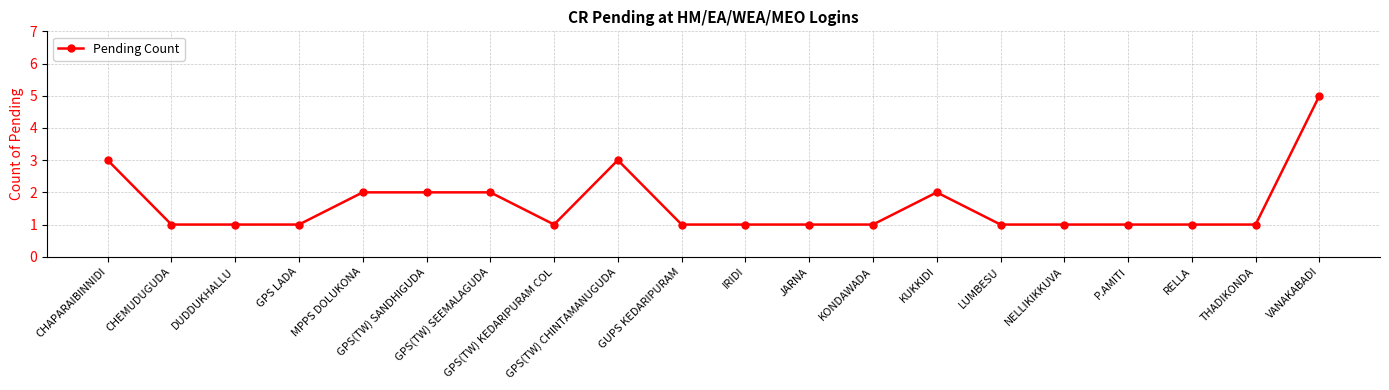

What is the average value?

2